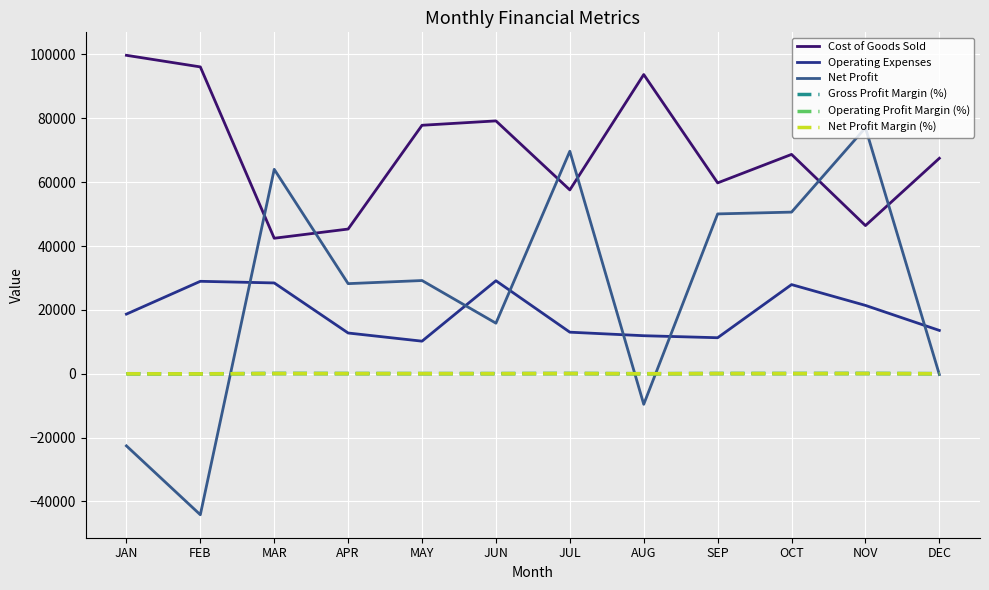

How many interior local valleys does the Operating Profit Margin (%) series have?

4